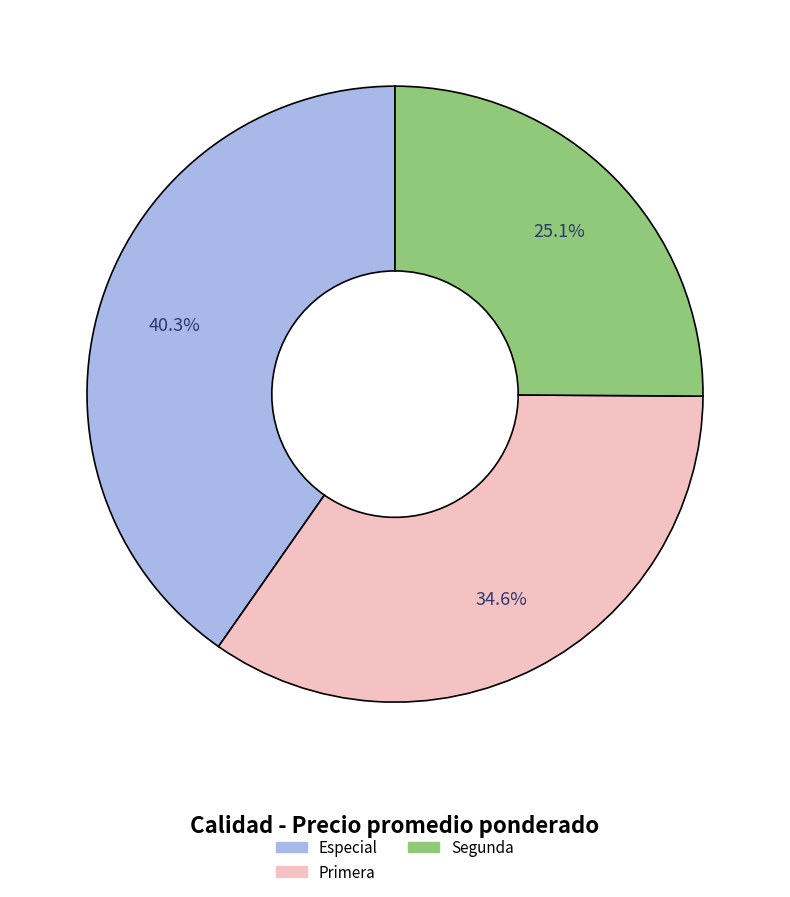

To the nearest percent, what is the difference between the largest and smallest slice percentages?

15%